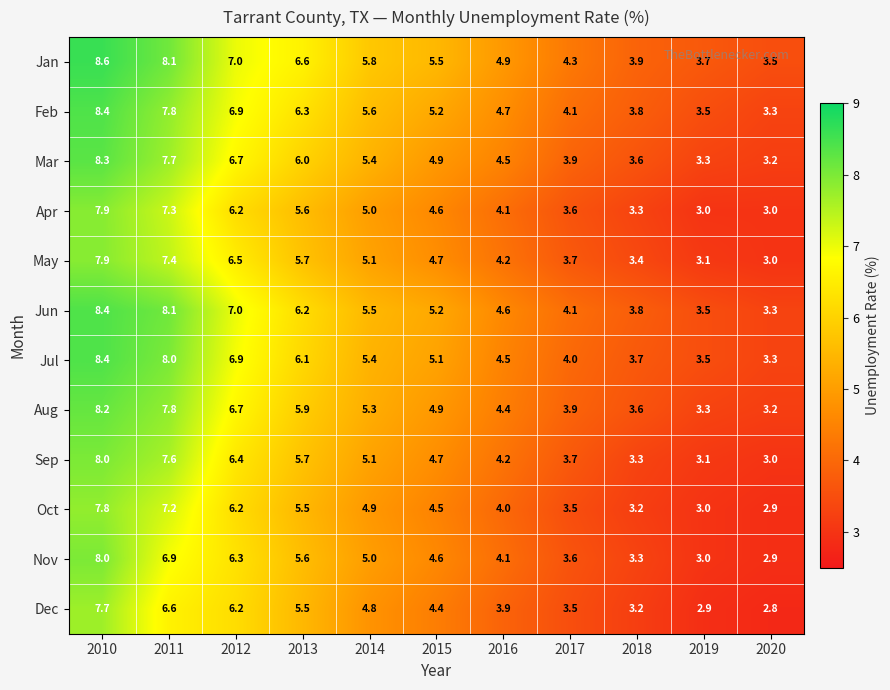

At which label does Jan first exceed 5?

2010